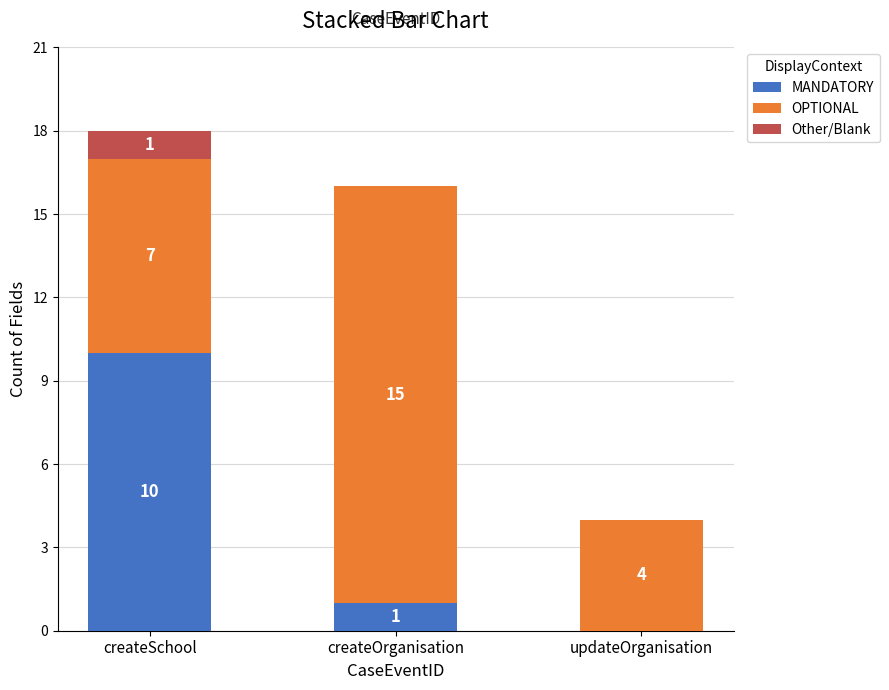

Which category has the highest value in the MANDATORY series?

createSchool